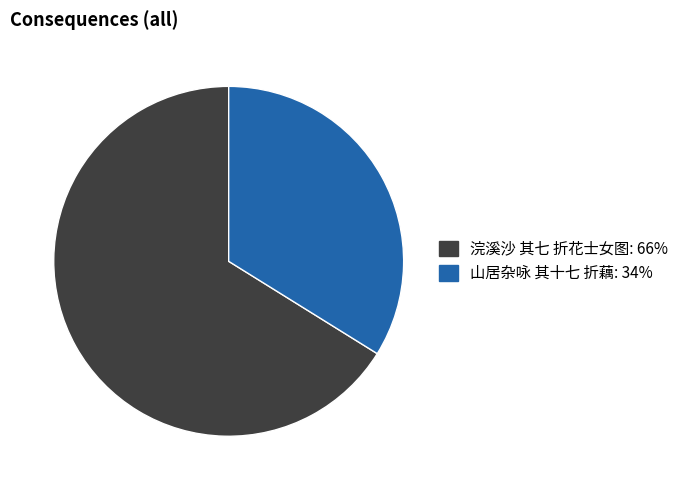

How many segments does this pie chart have?

2